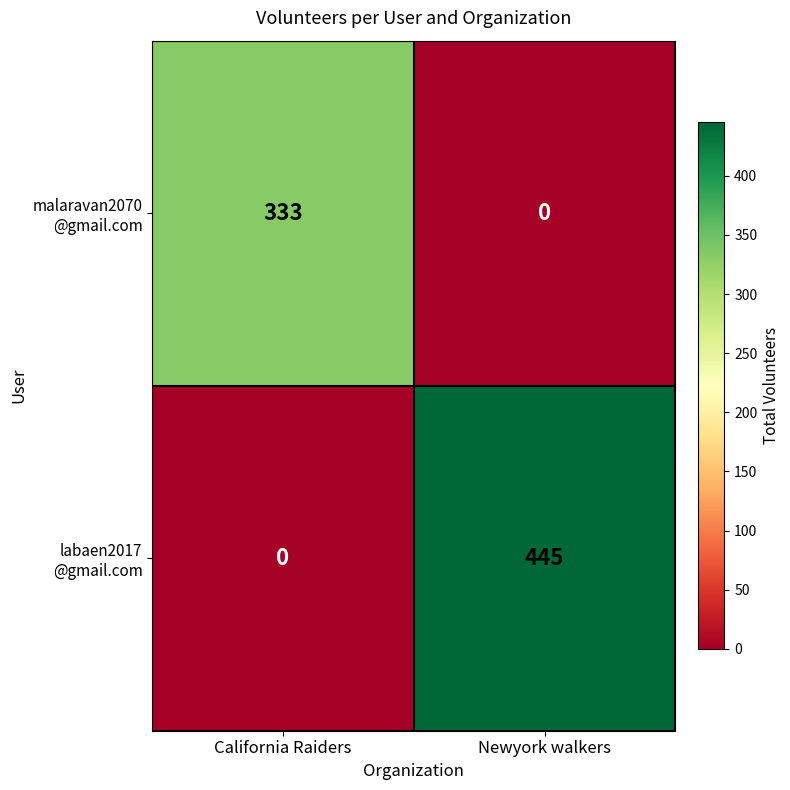

What is the spread (max minus min) of values at Newyork walkers?

445